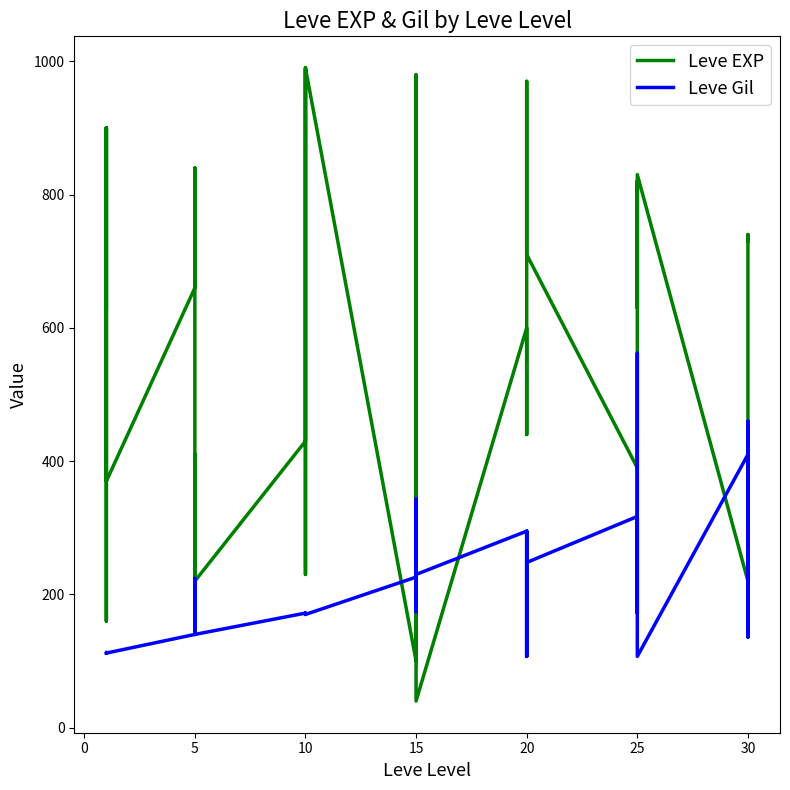

Is it true that Leve Gil equals 66 at 5?

False